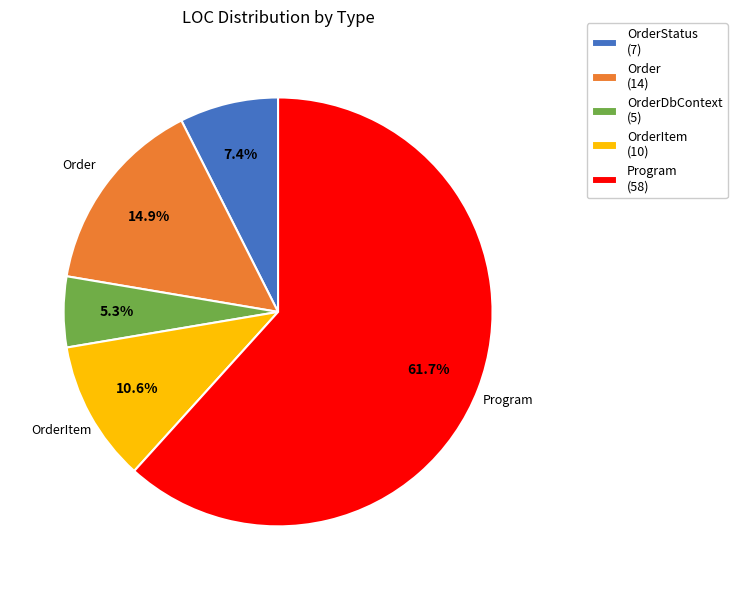

How many slices are in this pie chart?

5